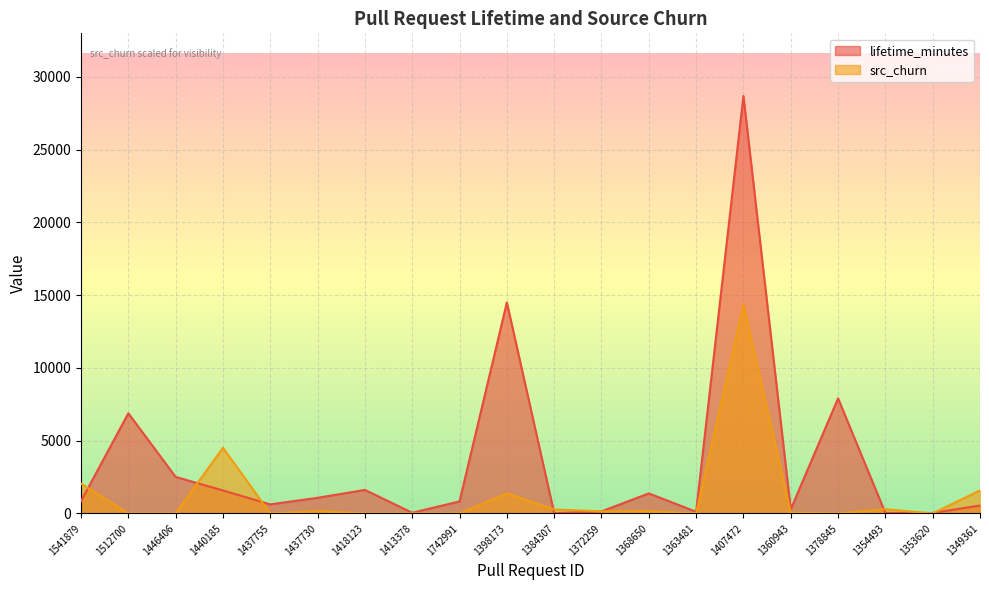

What is the difference between the maximum and minimum values in the src_churn series?

14348.0